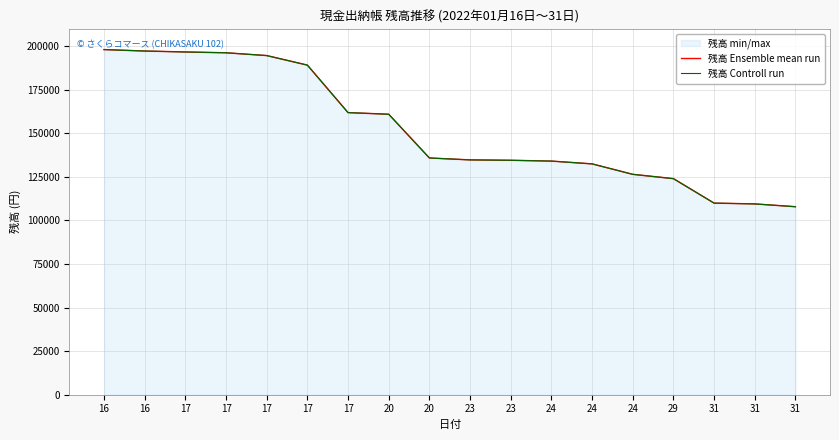

How many lines are shown in the chart?

2